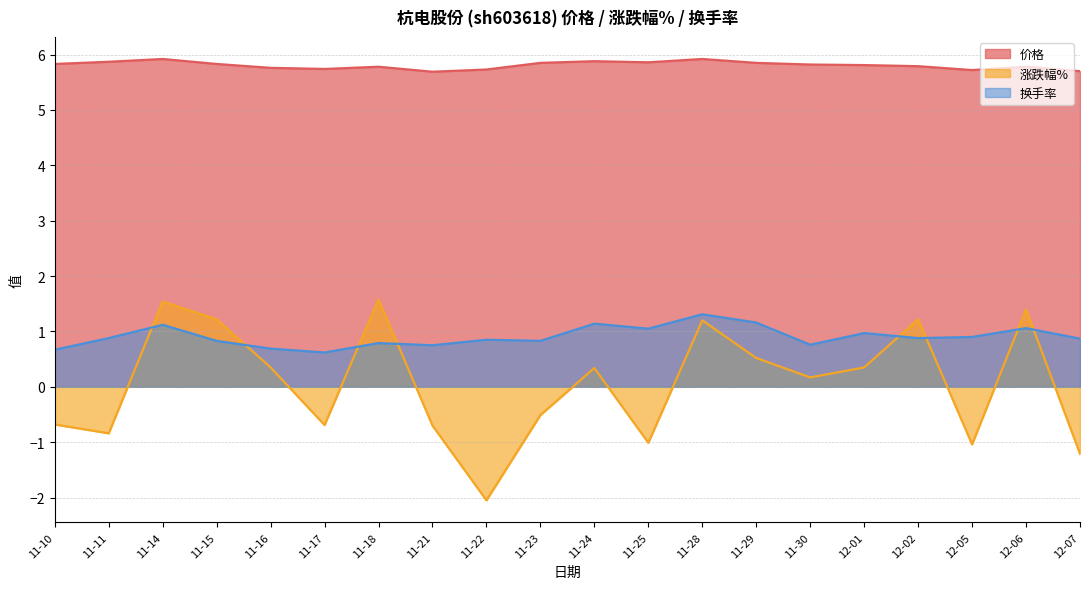

The value of 价格 at 11-14 is 5.9. True or false?

True